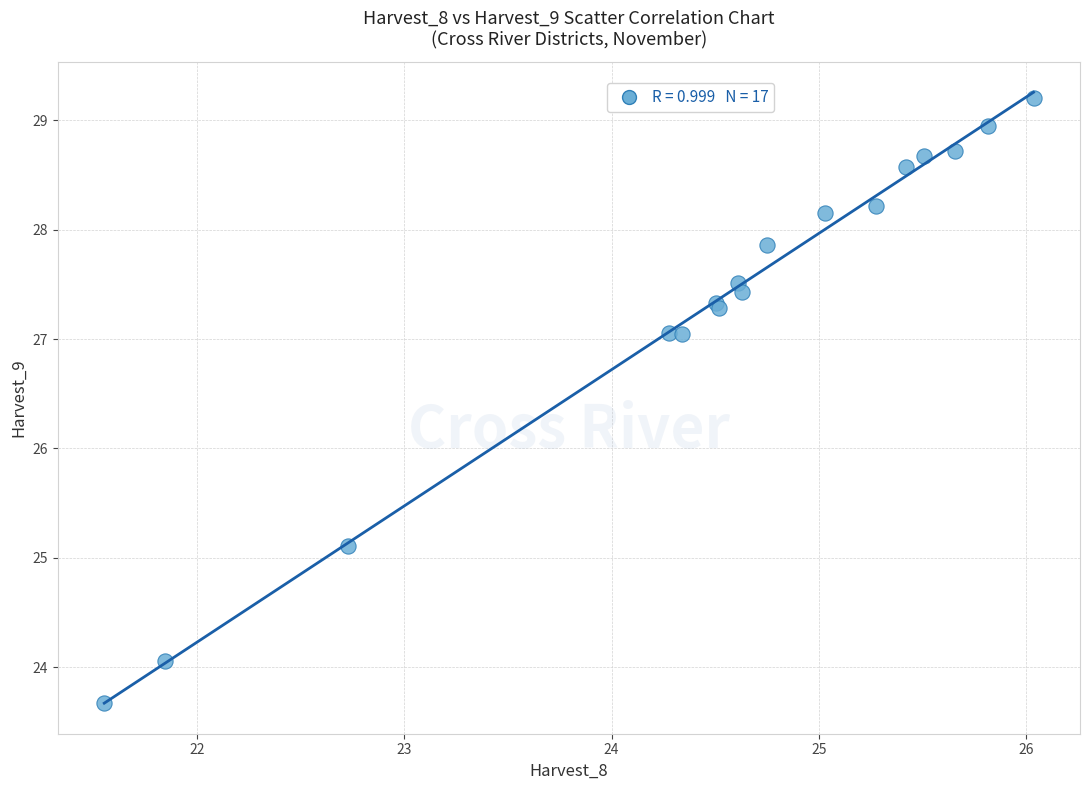

What Y value in the scatter plot is closest to 26?

25.1